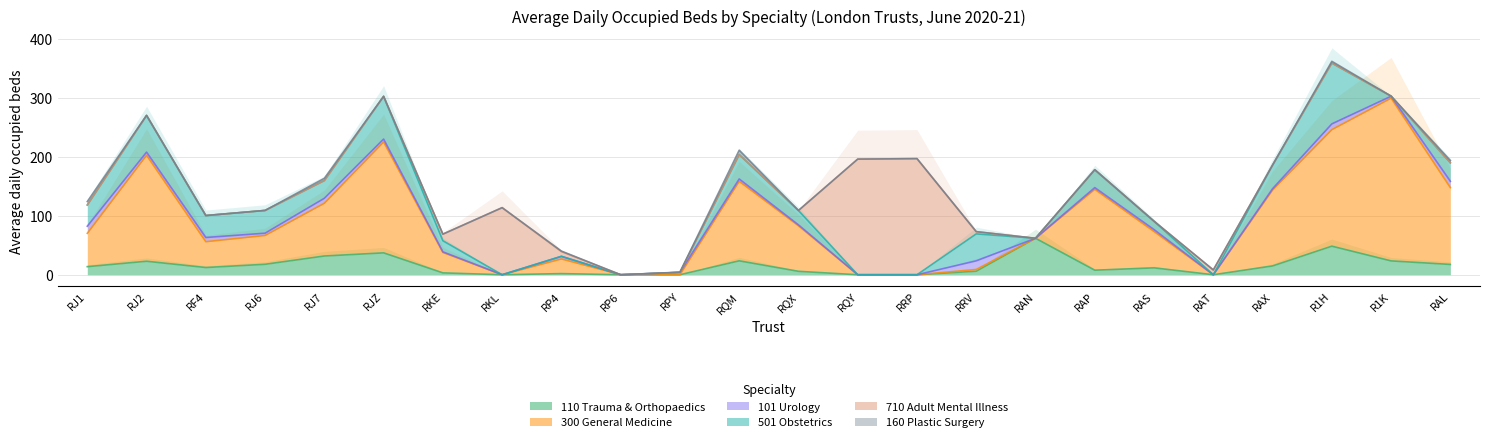

What is the sum of all 110 Trauma & Orthopaedics values?

361.9